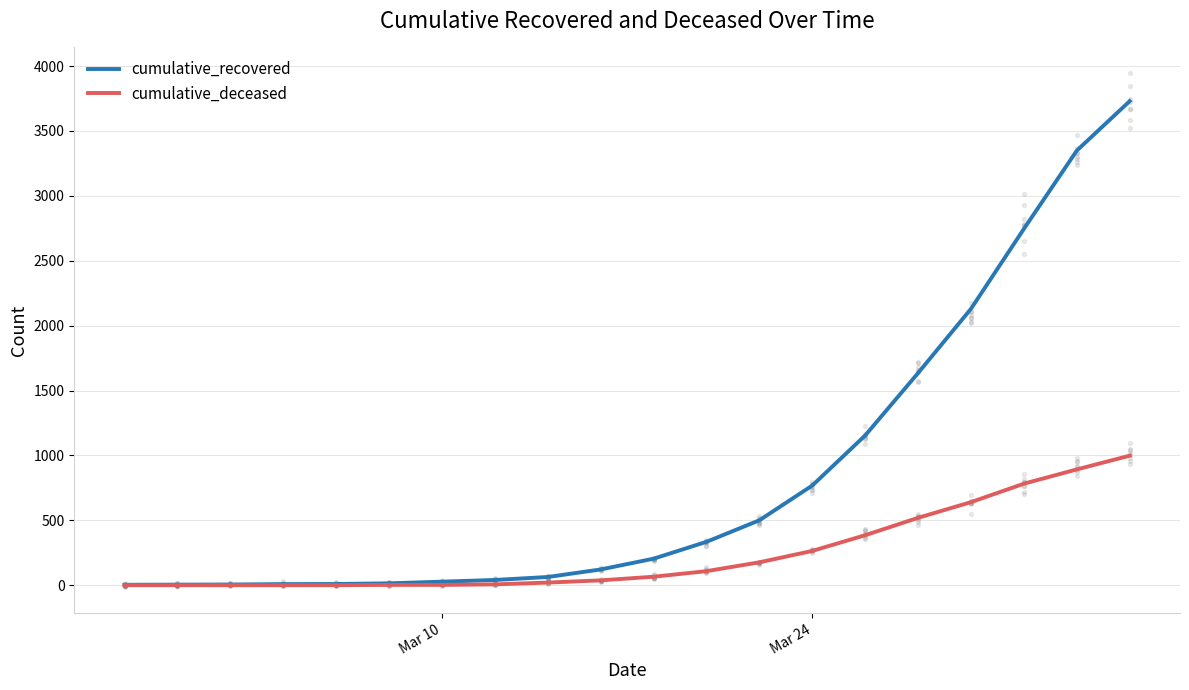

What are all the series names shown in the legend?

cumulative_recovered, cumulative_deceased